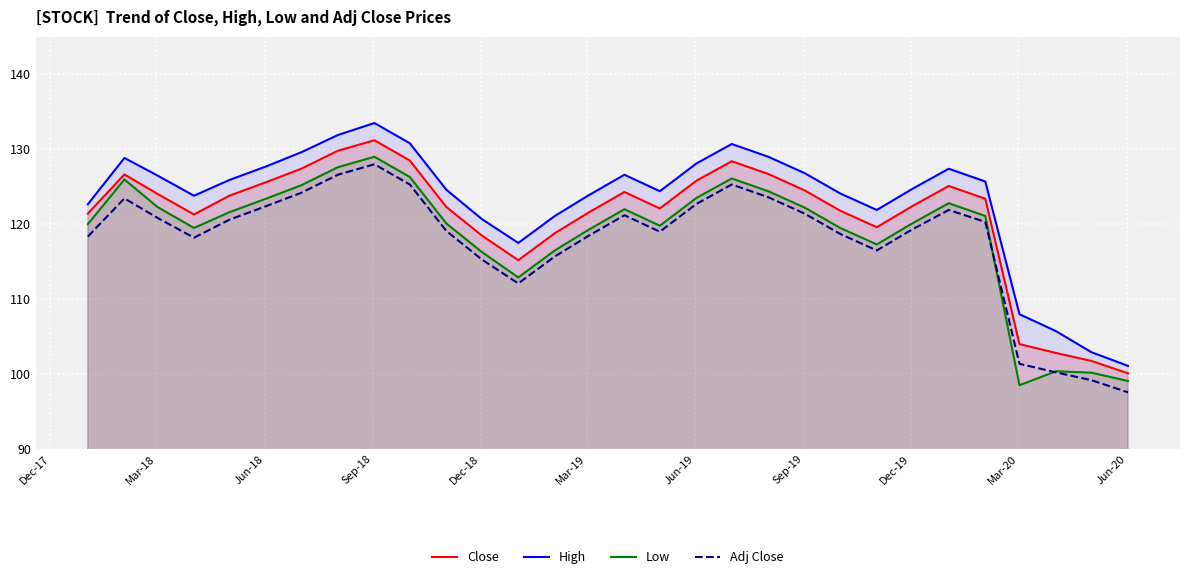

True or false: Adj Close and Close intersect in this chart.

False